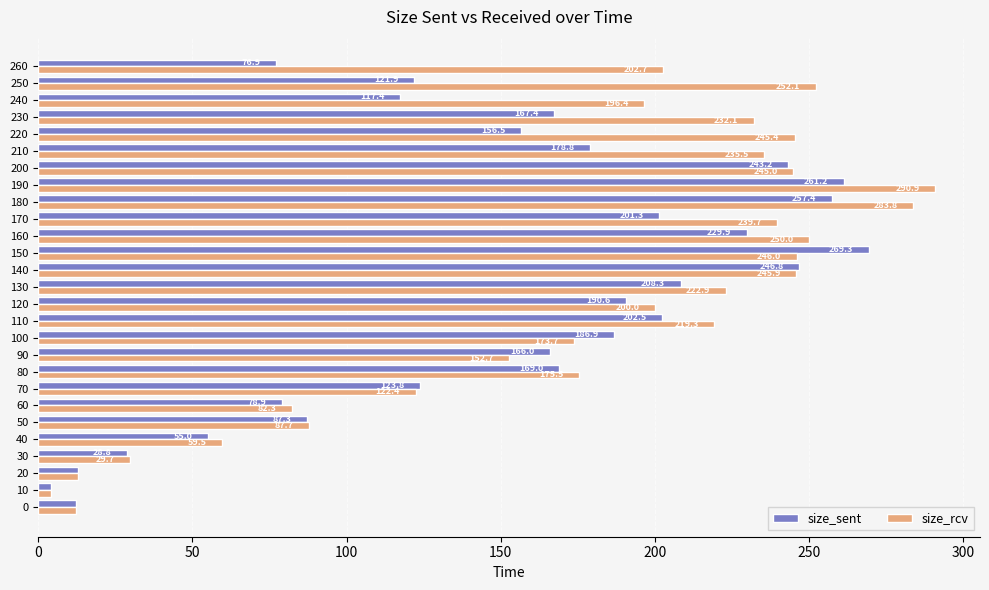

What is the difference between the second highest and minimum values in the size_rcv series?

279.8